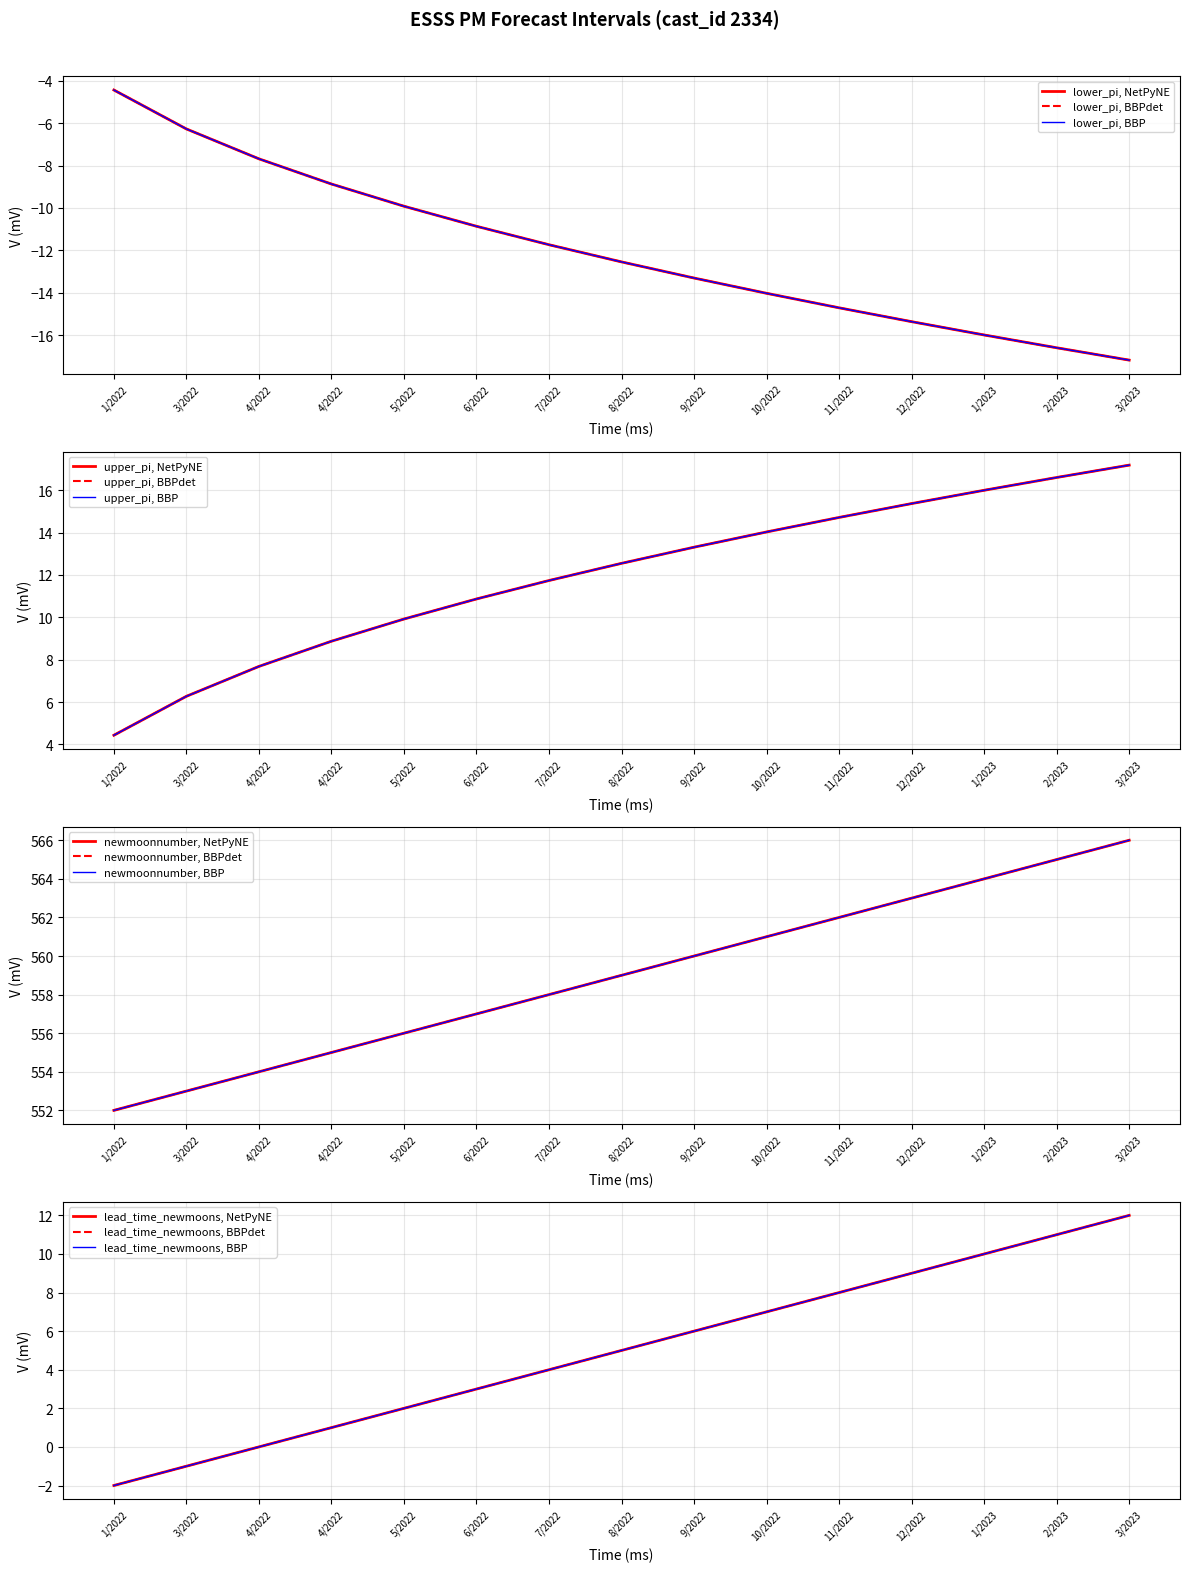

Rank the series at 9/2022 from lowest to highest value.

lower_pi, upper_pi, newmoonnumber, lead_time_newmoons